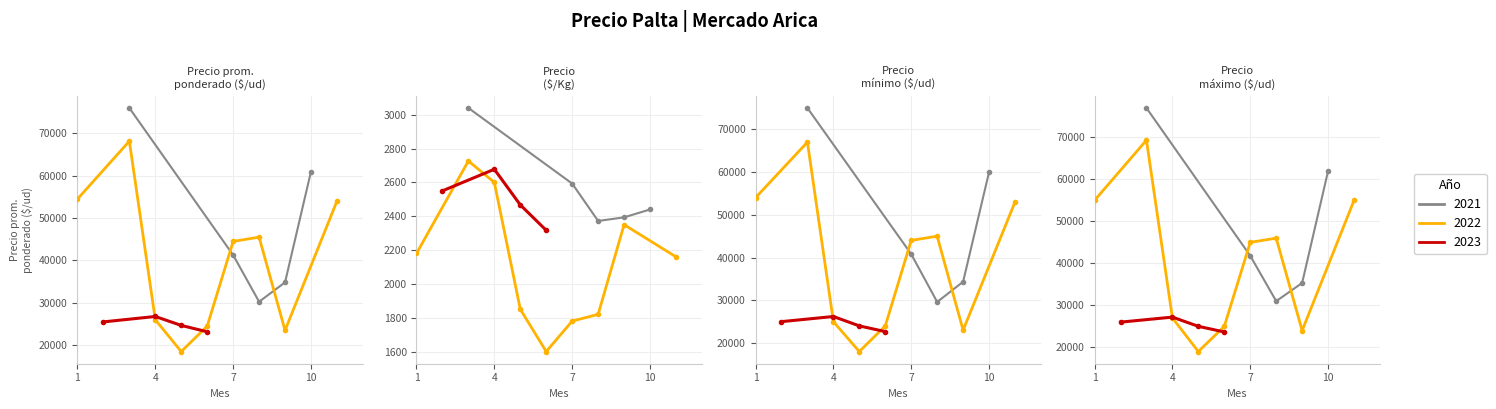

True or false: Precio mínimo and Precio Â¡/Kg cross at least once.

False